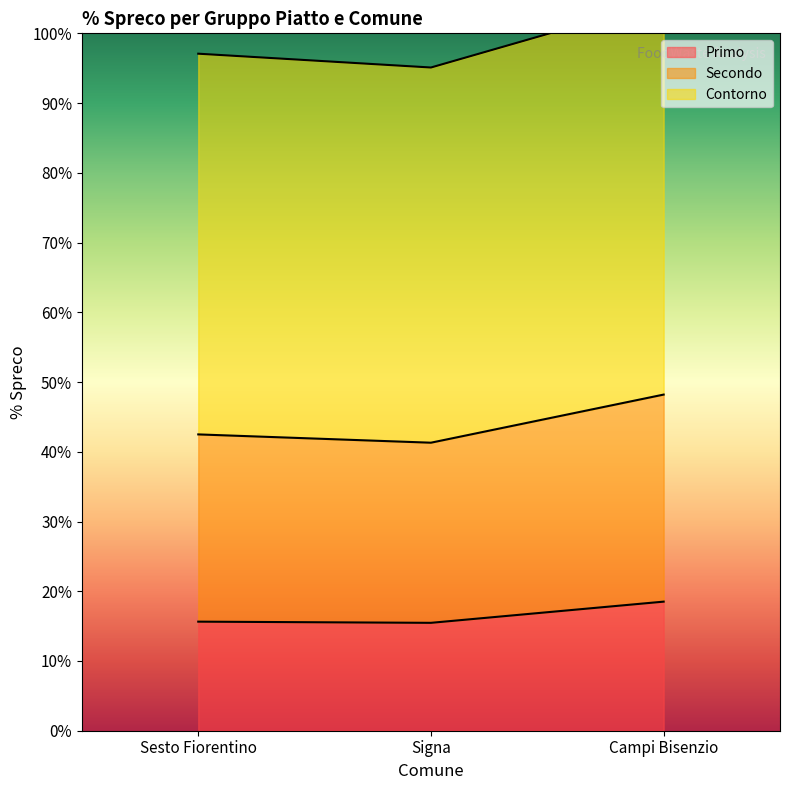

The Primo series shows 9.6 at Sesto Fiorentino. True or false?

False